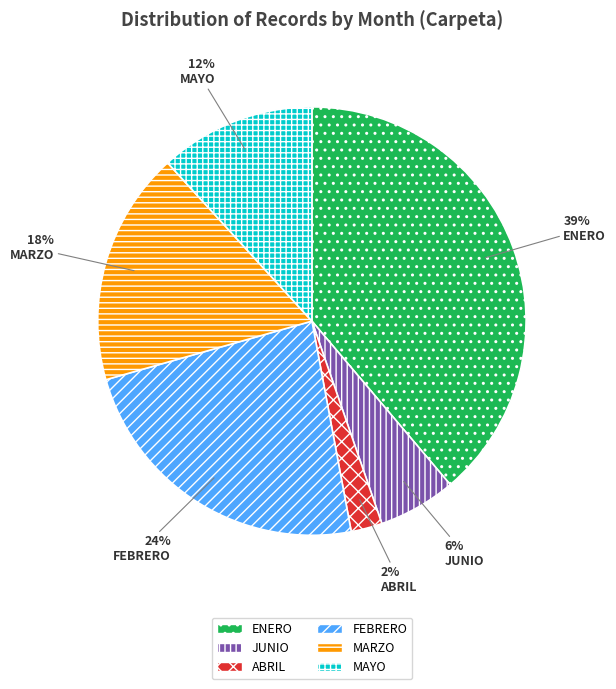

Which has a higher value, MARZO or MAYO?

MARZO